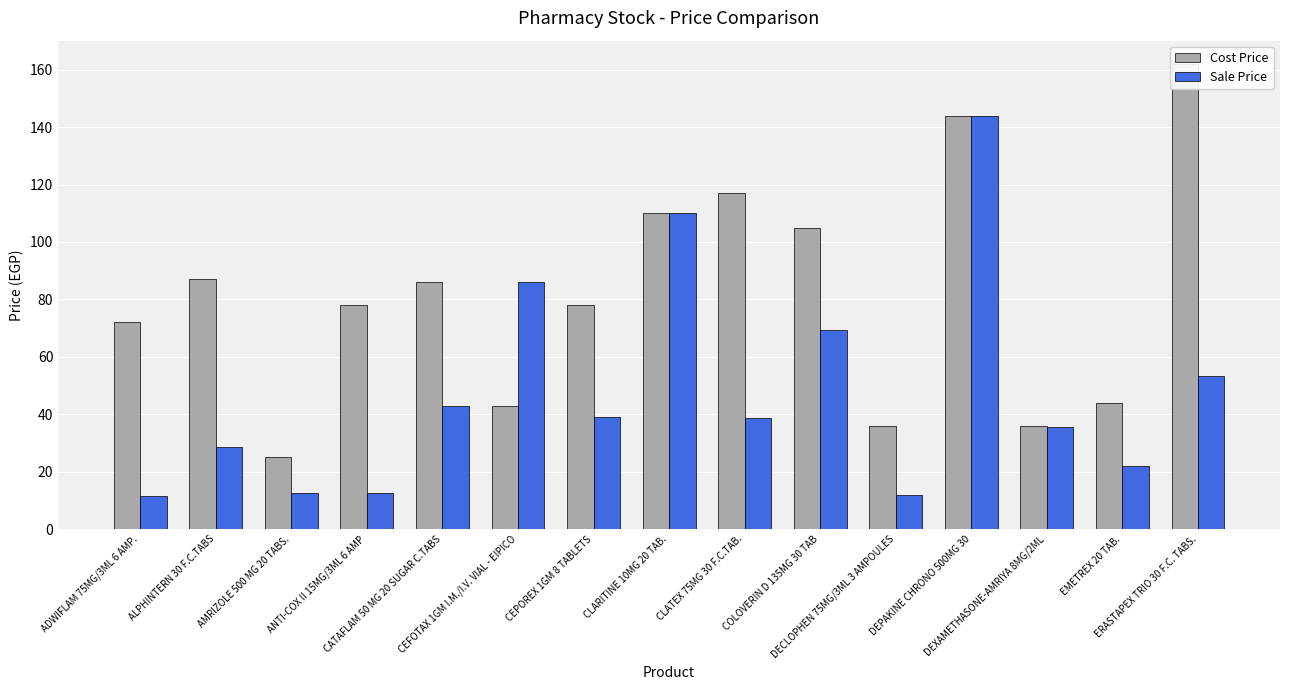

What is the total value across all series at ALPHINTERN 30 F.C.TABS?

115.7